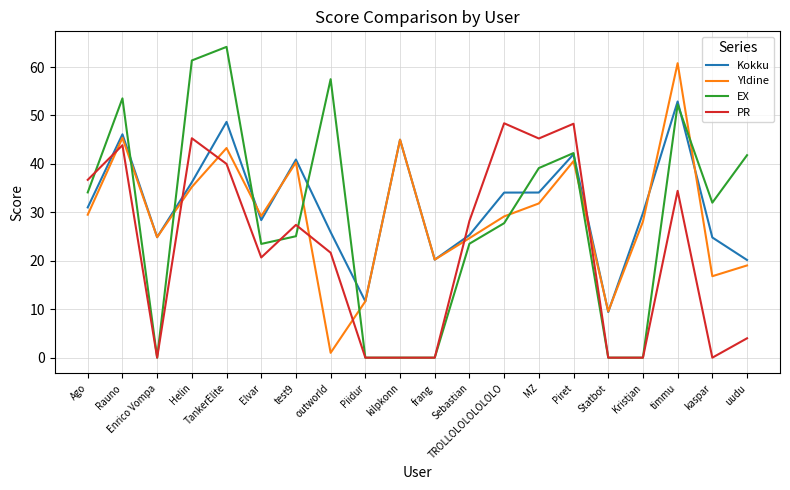

Which series has the largest total across all categories?

Kokku